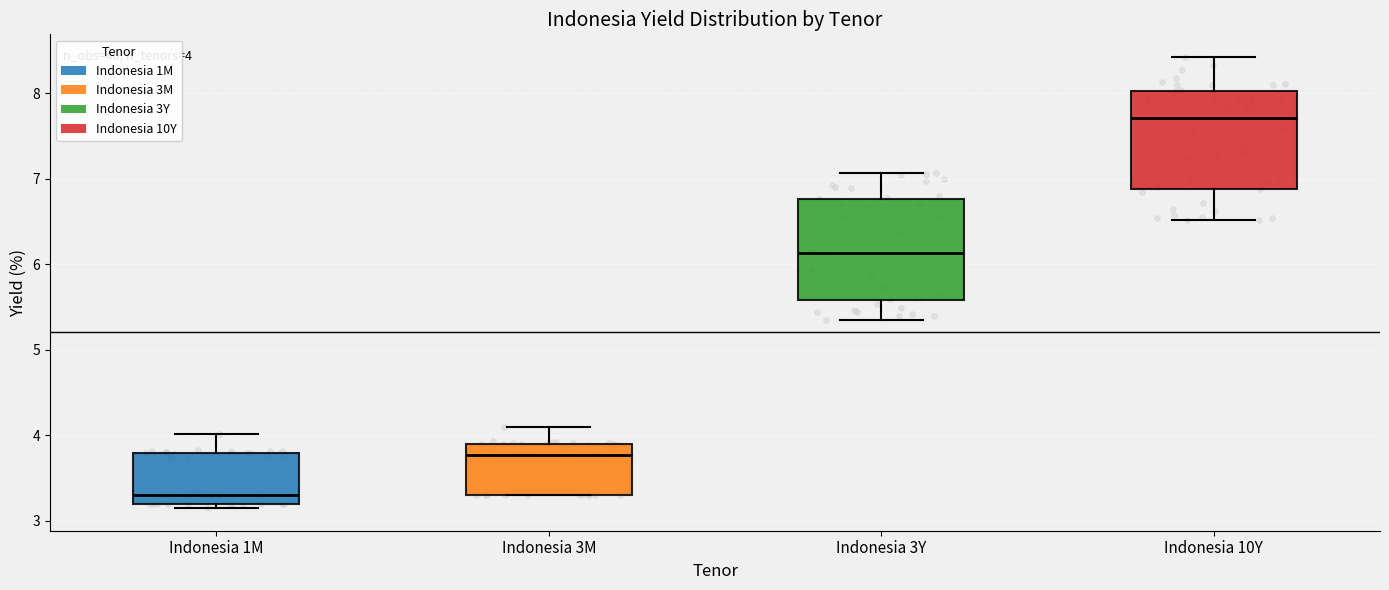

Which box has the highest median line?

Indonesia 10Y